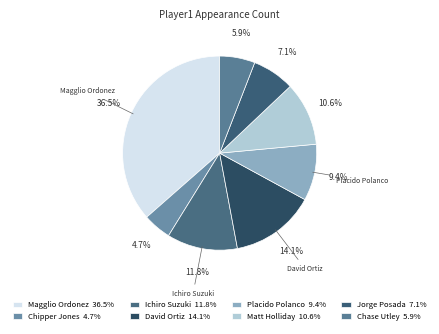

To the nearest percent, what percentage of the pie is David Ortiz?

14%